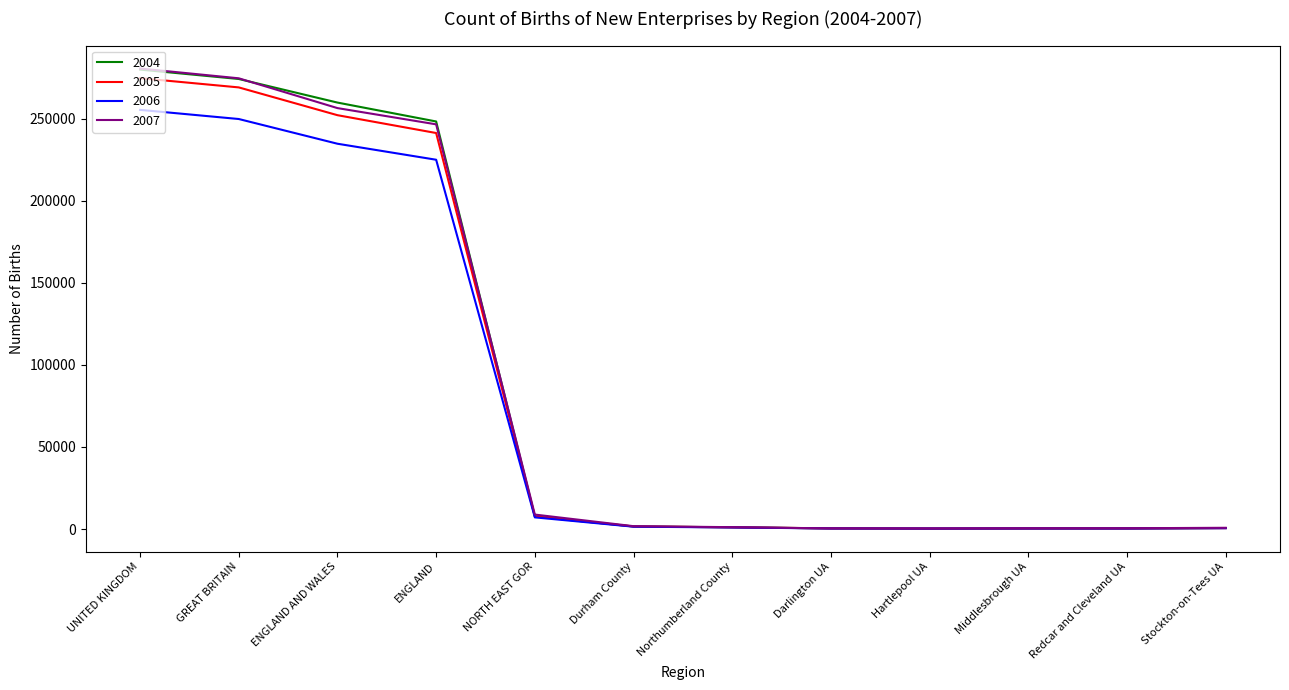

Which series has the largest range (max minus min)?

2007